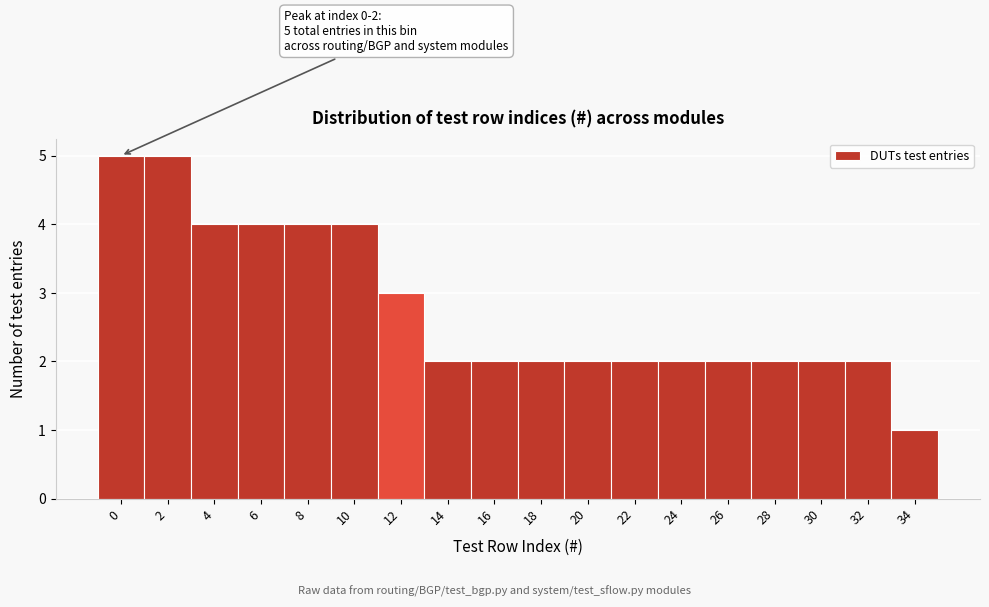

Reading left to right, transcribe all the data shown in this chart.

0=5	2=5	4=4	6=4	8=4	10=4	12=3	14=2	16=2	18=2	20=2	22=2	24=2	26=2	28=2	30=2	32=2	34=1